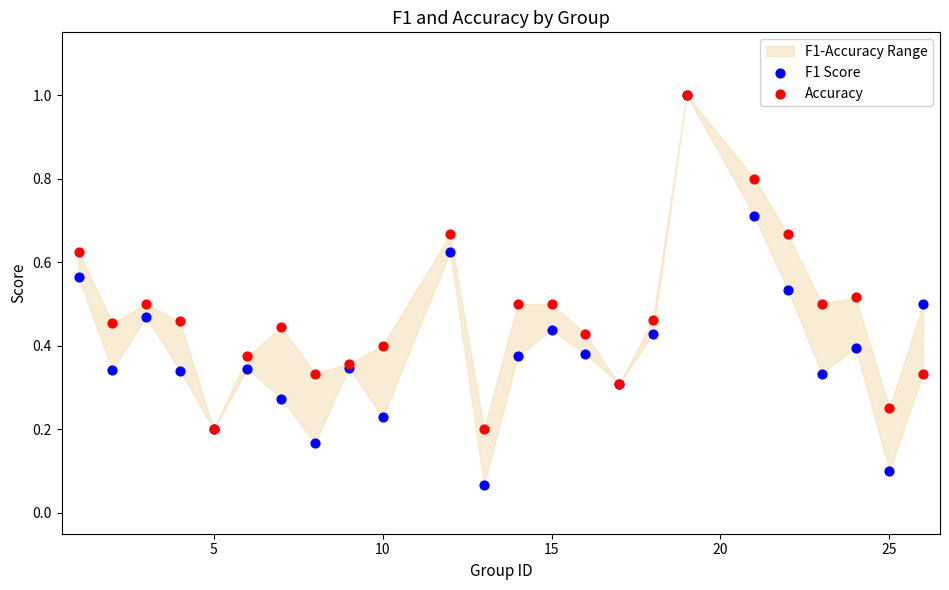

Which series reaches the maximum Y coordinate?

F1 Score